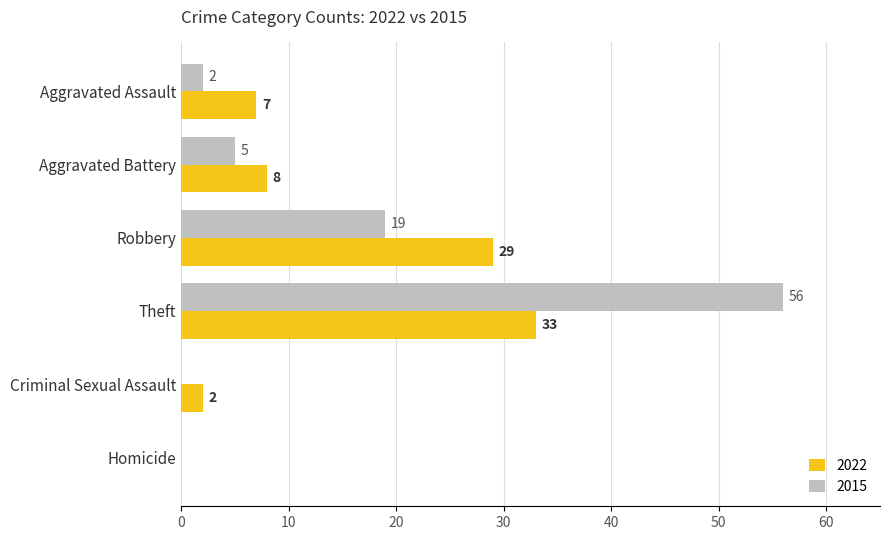

What is the greatest value displayed?

56